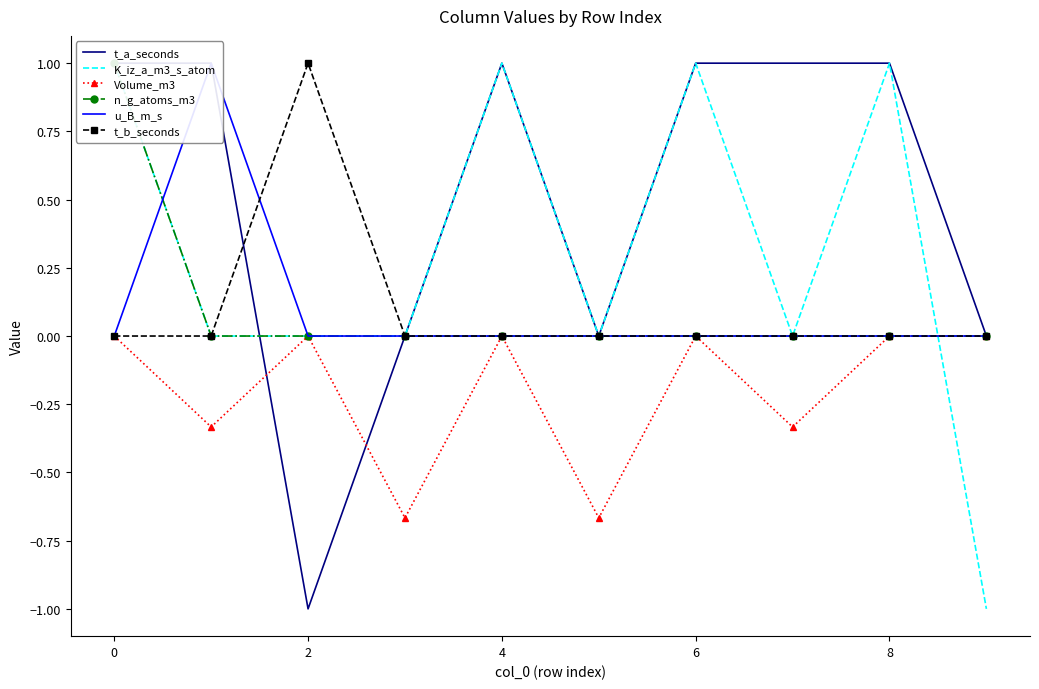

Where is the first local maximum for t_b_seconds?

2